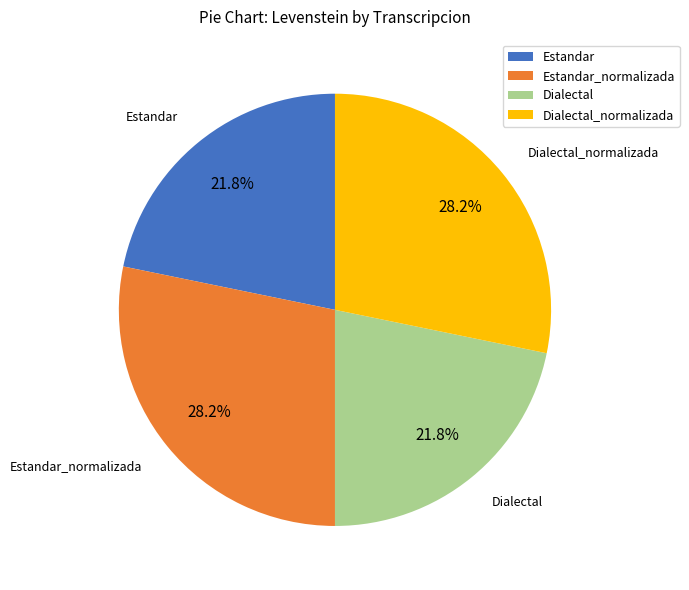

Is there a majority slice in this chart?

No